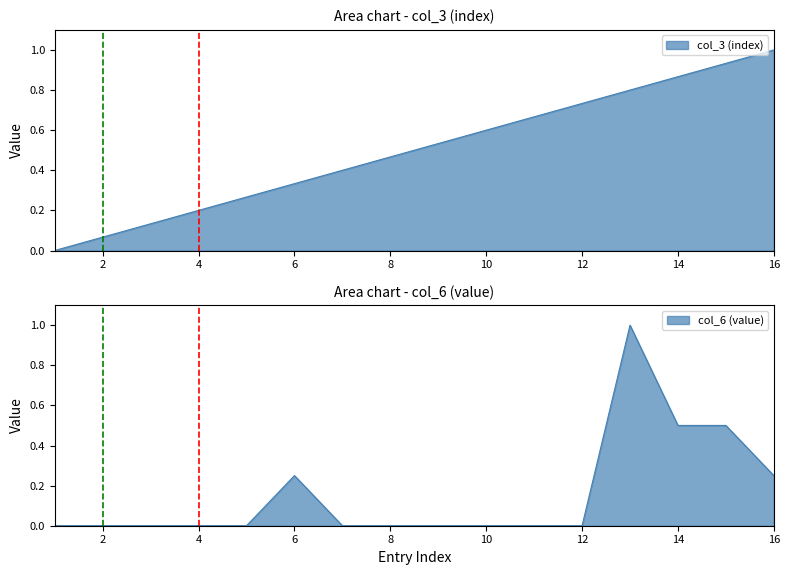

After their last crossing, which series has the higher values: col_6 (value) or col_3 (index)?

col_3 (index)